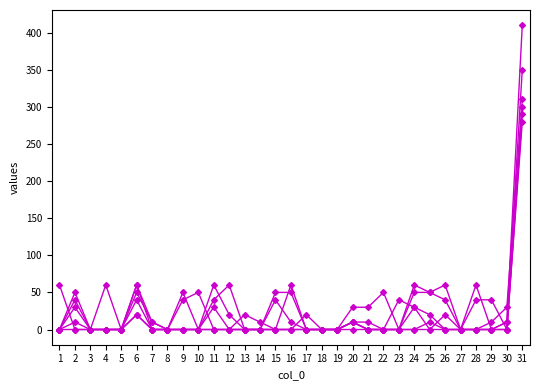

Count the number of data series in this chart.

6